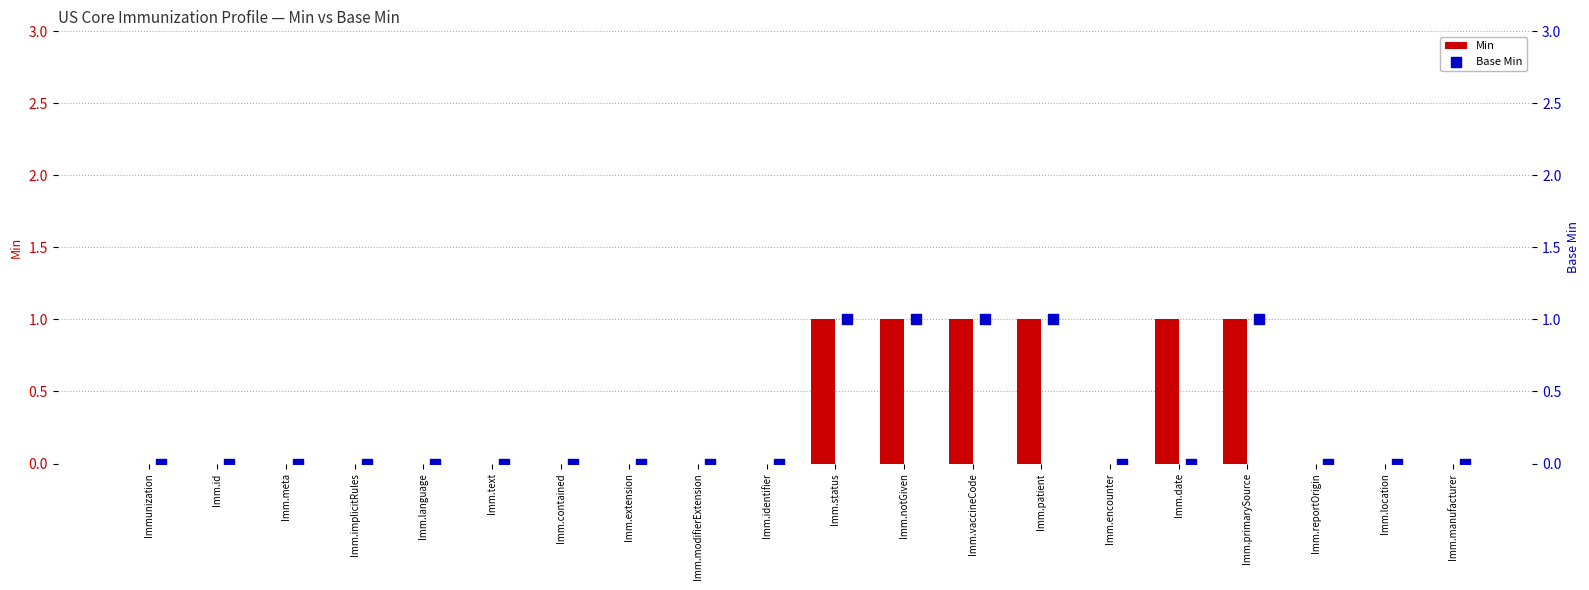

Is it true that Min equals 0 at Imm.location?

True